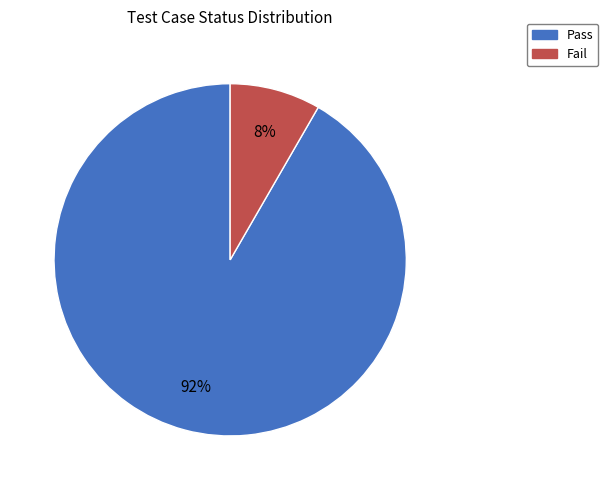

Does any single category account for the majority?

Yes